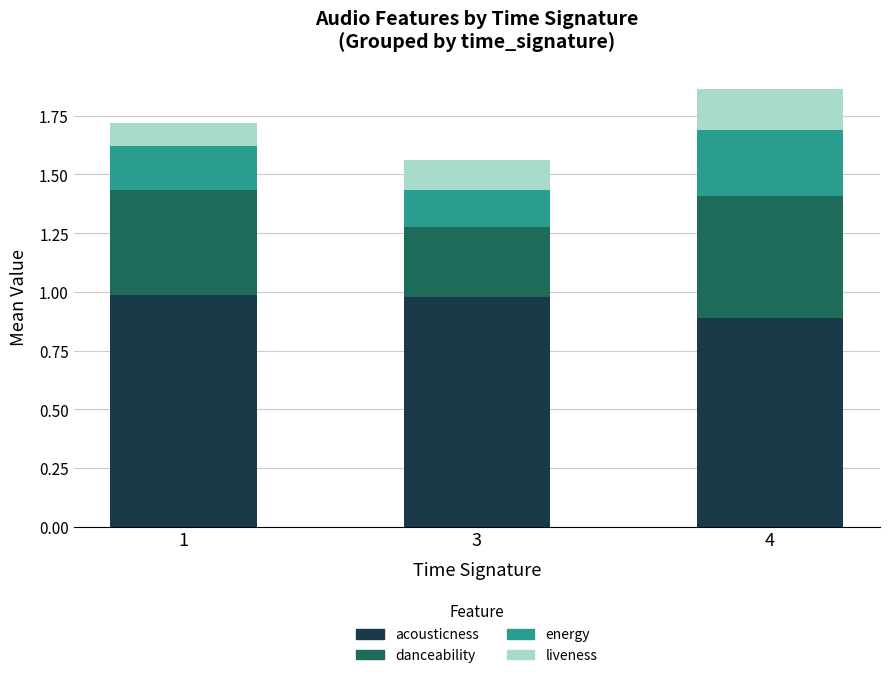

True or false: acousticness has a value of 1.5 at 3.

False